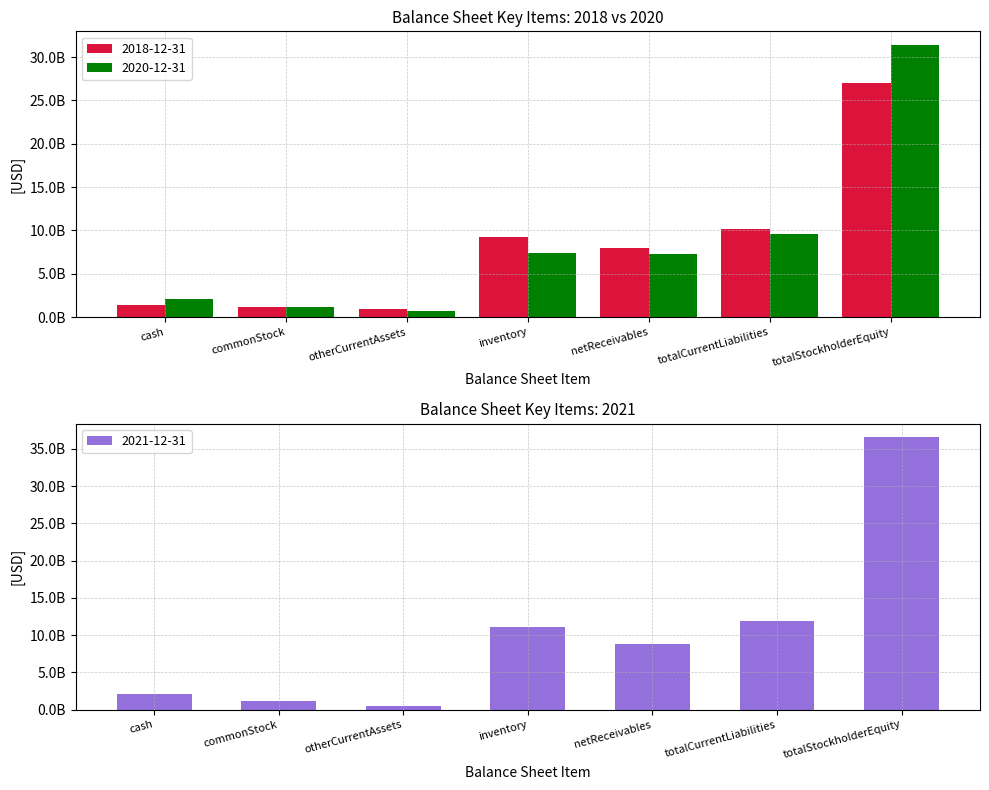

Which has a higher value, totalStockholderEquity or inventory?

totalStockholderEquity